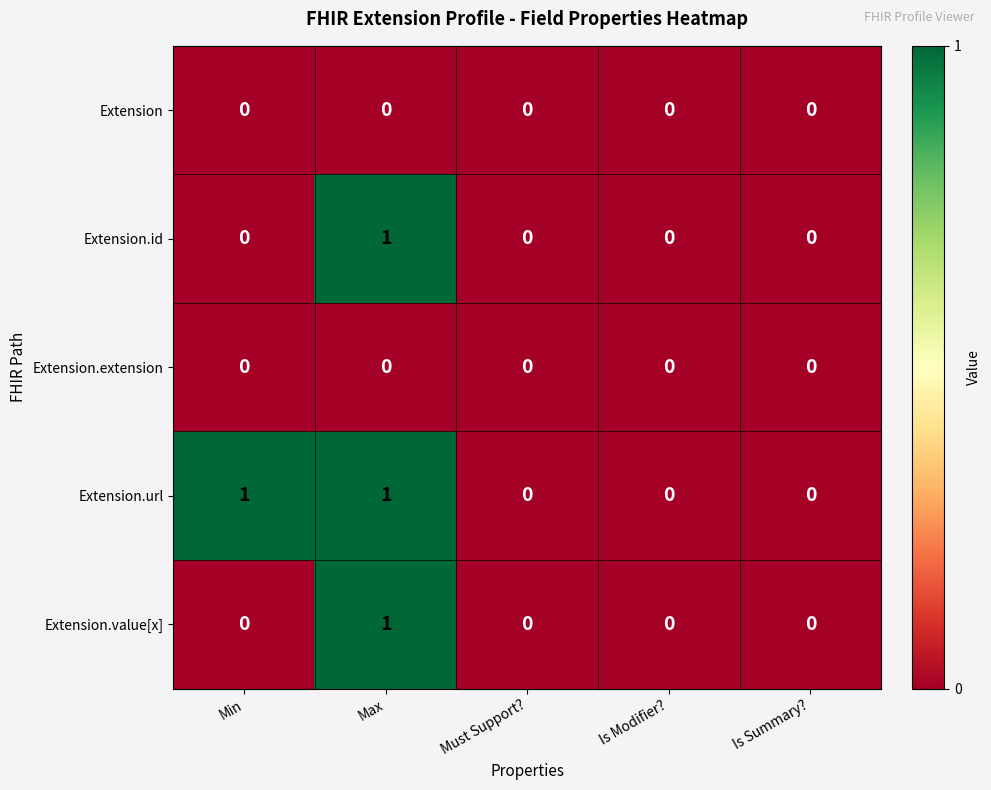

The Extension series shows 0 at Max. True or false?

True